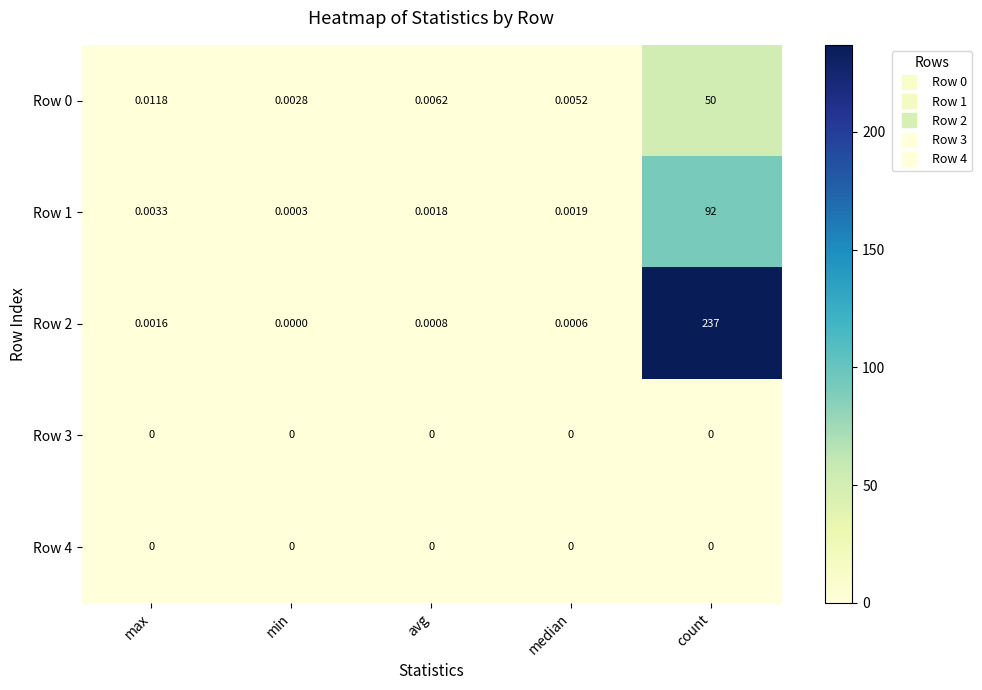

Which category has the highest value in the Row 1 series?

count